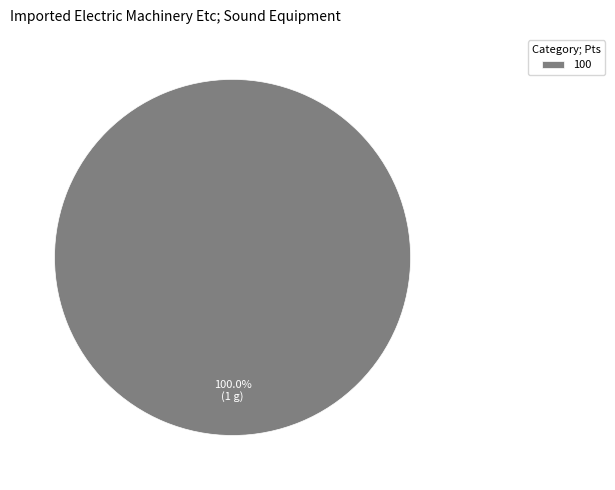

Rank the categories by value from lowest to highest.

100